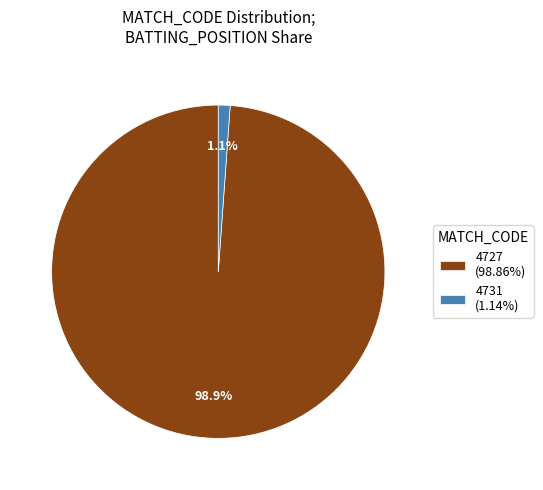

Is there any slice that represents more than half of the pie?

Yes